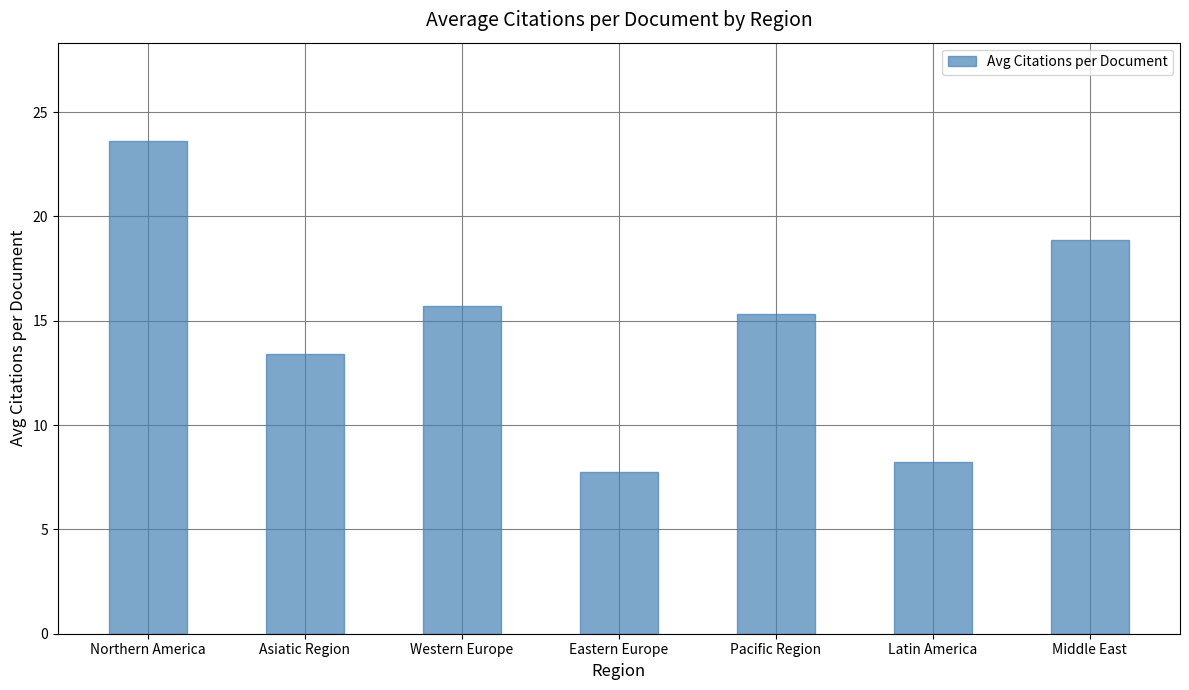

What is the average value?

14.7